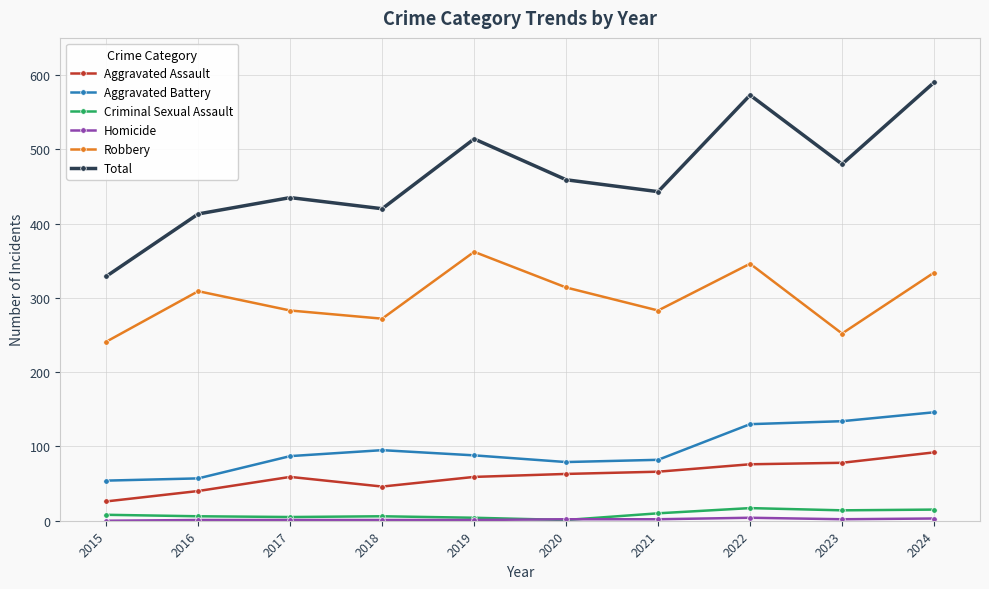

What is the maximum value for Aggravated Assault?

92